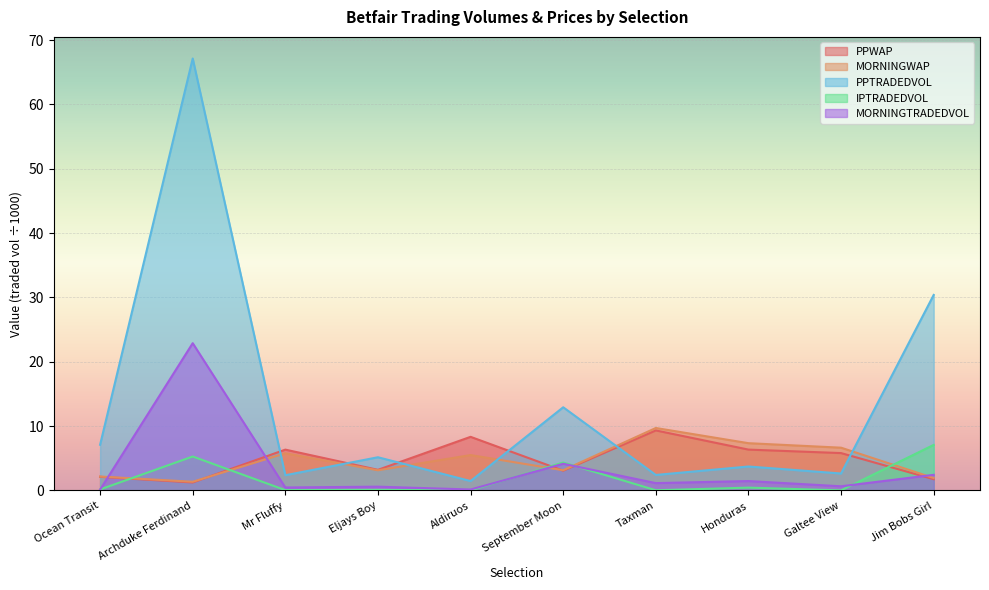

Rank the series by their maximum value, from highest to lowest.

PPTRADEDVOL, MORNINGTRADEDVOL, MORNINGWAP, PPWAP, IPTRADEDVOL